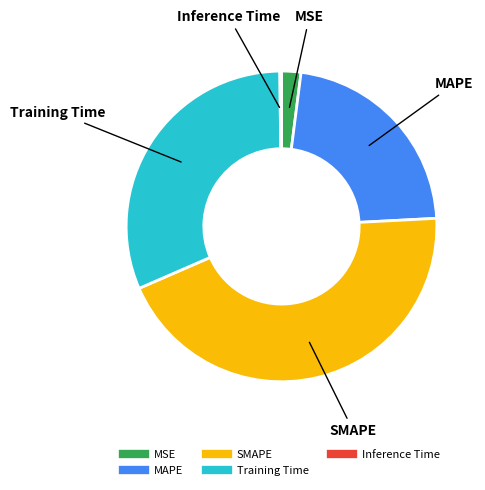

What is the largest slice in the pie chart?

SMAPE